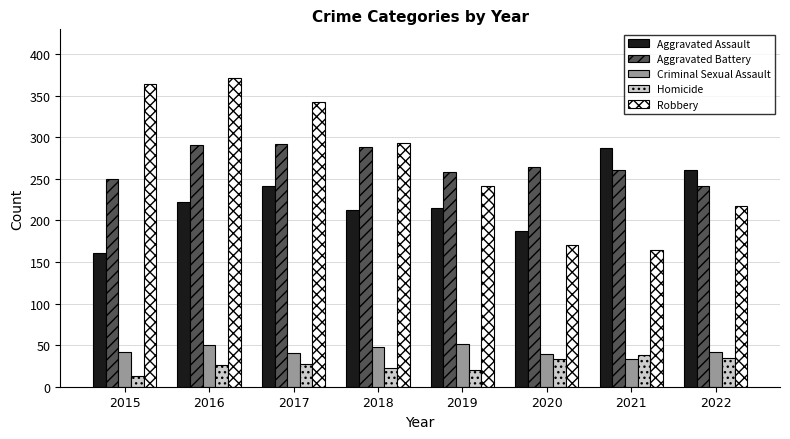

Between 2017 and 2018, which series saw the biggest shift?

Robbery